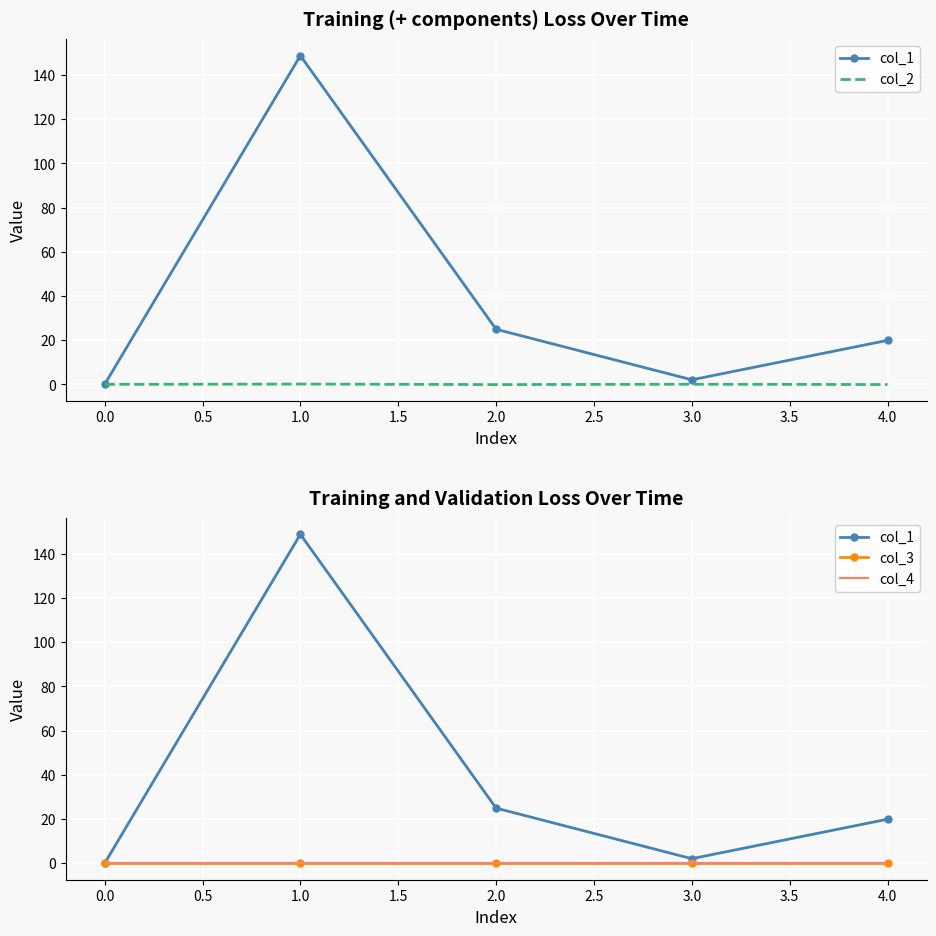

How many times do col_2 and col_3 cross each other?

3